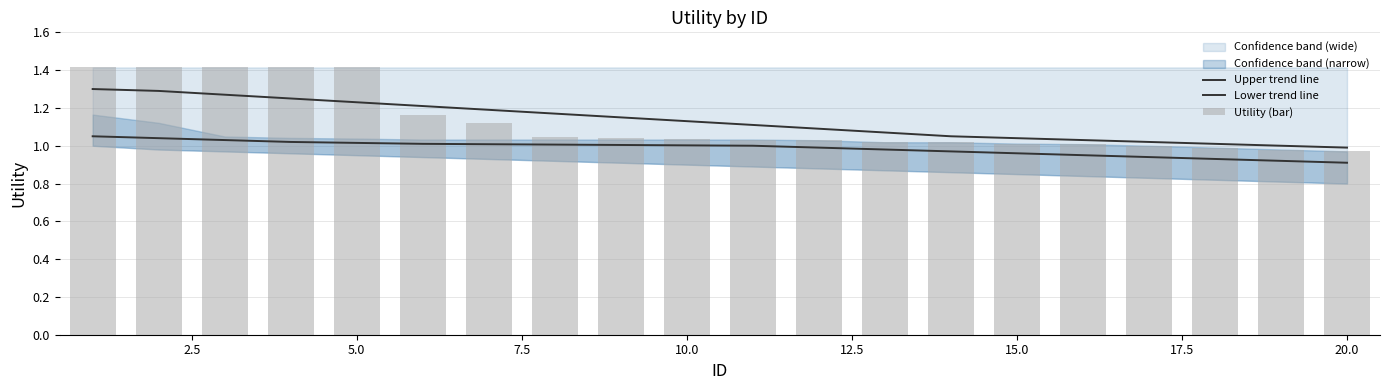

Rank the series by their maximum value, from highest to lowest.

Utility (bar), Upper trend line, Lower trend line